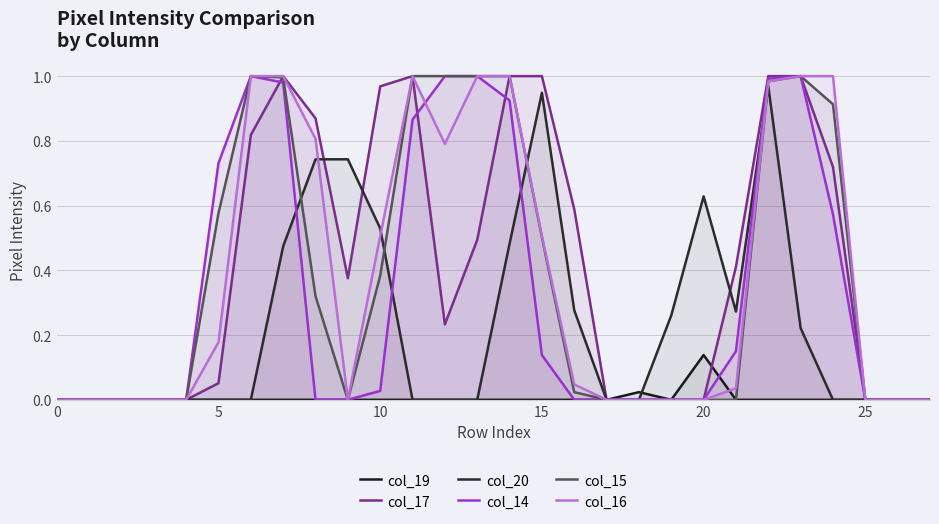

What is the sum of the col_15 values at 22 and 15?

1.5